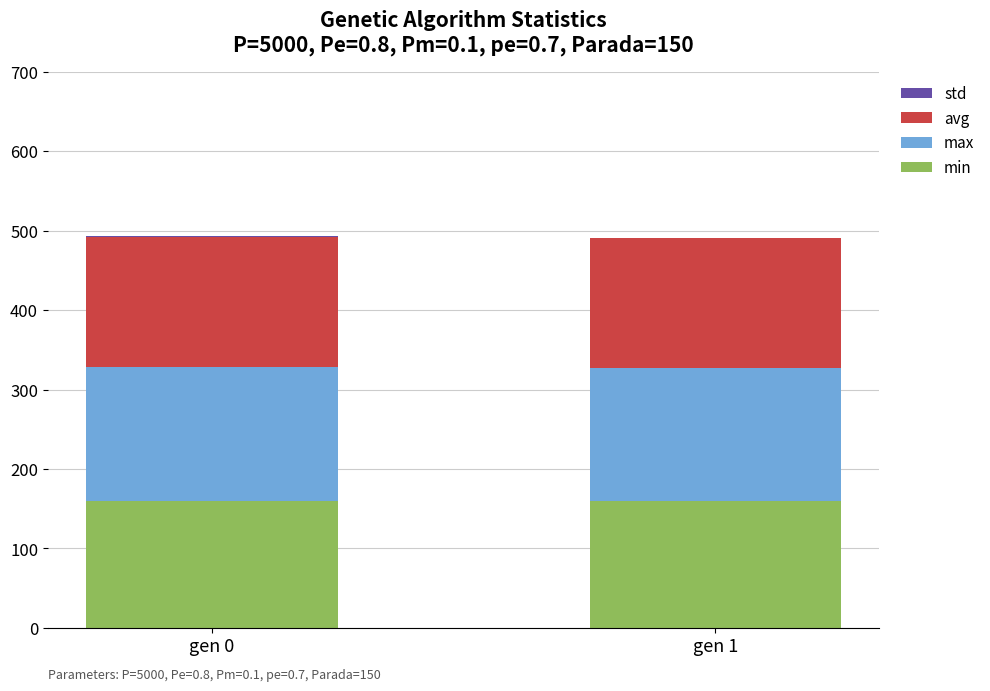

How many distinct data groups are displayed?

4